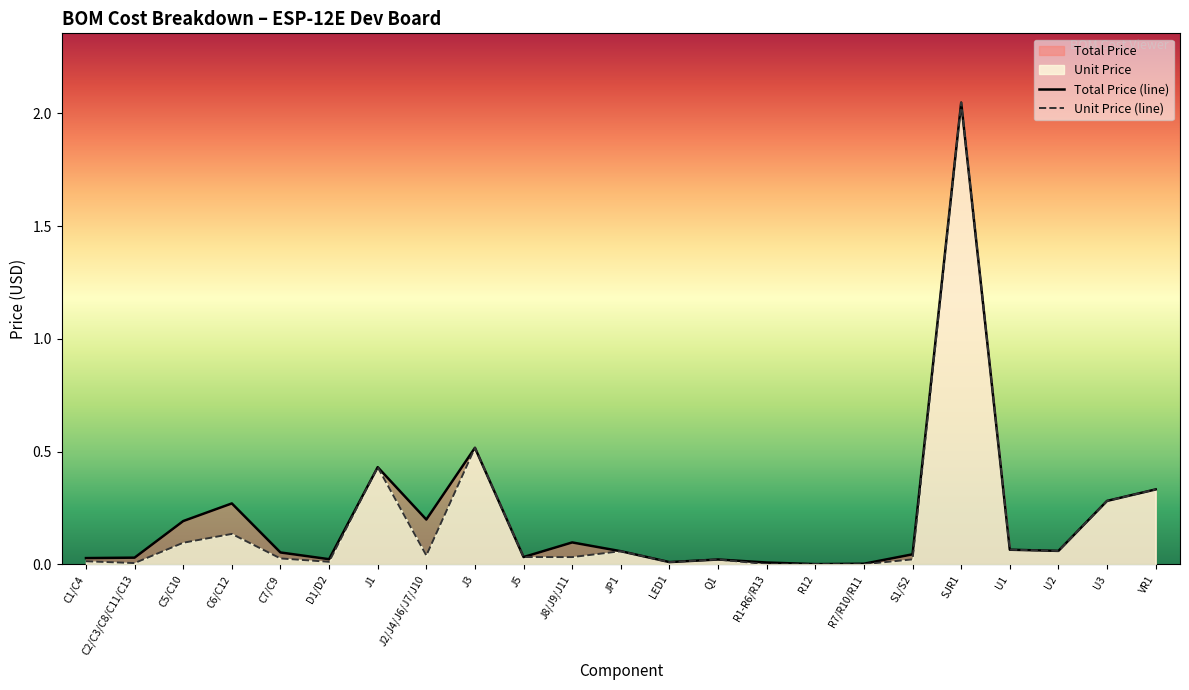

Count the number of categories in the chart.

23